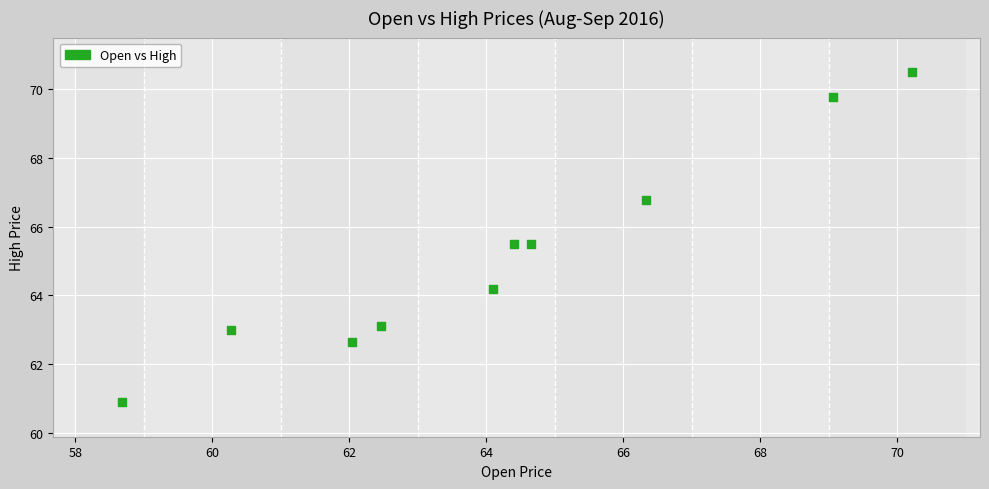

What is the range of X values (max minus min)?

11.5